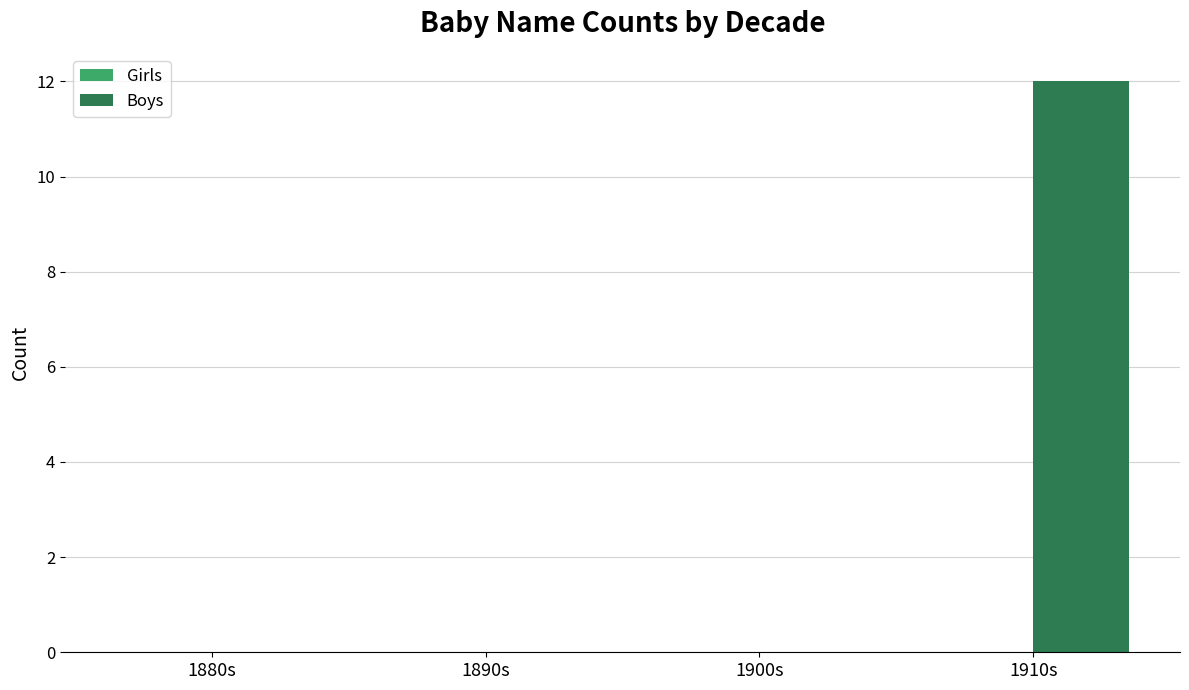

At which category does the chart reach its peak across all series?

1910s